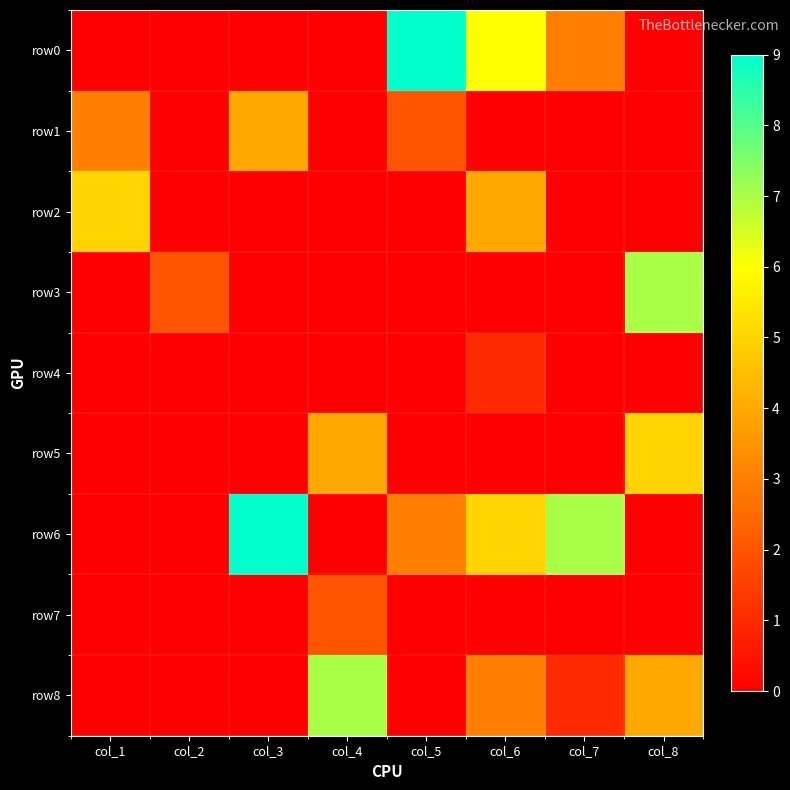

Reading left to right, extract all data points from this chart.

row0: col_1=0	col_2=0	col_3=0	col_4=0	col_5=9	col_6=6	col_7=3	col_8=0
row1: col_1=3	col_2=0	col_3=4	col_4=0	col_5=2	col_6=0	col_7=0	col_8=0
row2: col_1=5	col_2=0	col_3=0	col_4=0	col_5=0	col_6=4	col_7=0	col_8=0
row3: col_1=0	col_2=2	col_3=0	col_4=0	col_5=0	col_6=0	col_7=0	col_8=7
row4: col_1=0	col_2=0	col_3=0	col_4=0	col_5=0	col_6=1	col_7=0	col_8=0
row5: col_1=0	col_2=0	col_3=0	col_4=4	col_5=0	col_6=0	col_7=0	col_8=5
row6: col_1=0	col_2=0	col_3=9	col_4=0	col_5=3	col_6=5	col_7=7	col_8=0
row7: col_1=0	col_2=0	col_3=0	col_4=2	col_5=0	col_6=0	col_7=0	col_8=0
row8: col_1=0	col_2=0	col_3=0	col_4=7	col_5=0	col_6=3	col_7=1	col_8=4